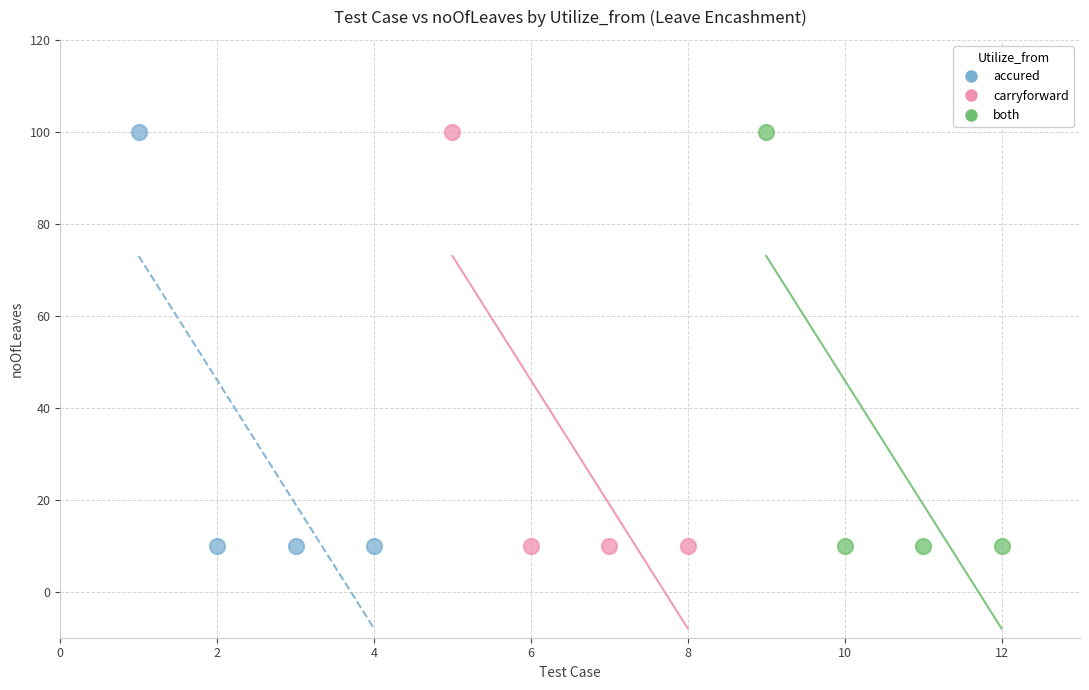

What are all the series names shown in the legend?

accured, carryforward, both